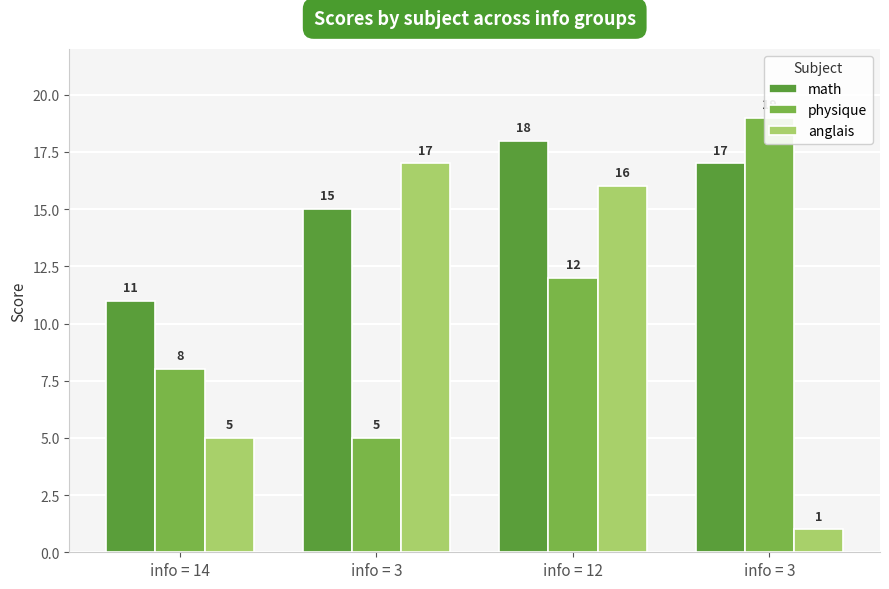

At which label is anglais closest to 9?

info = 14